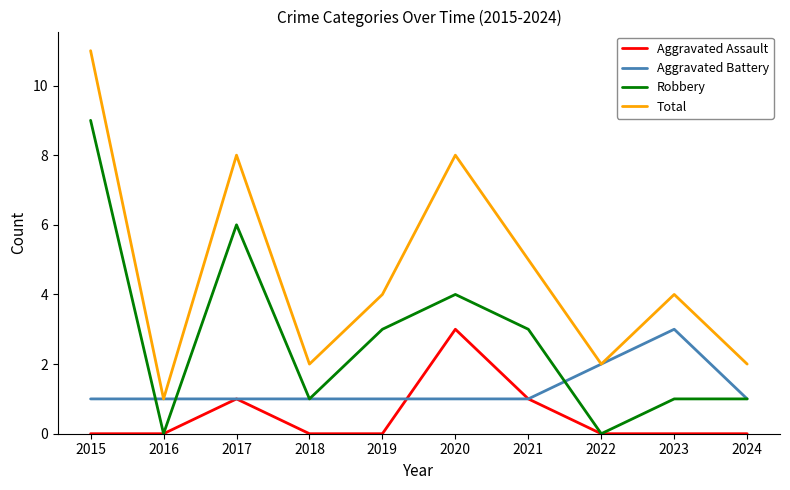

How many categories are shown in the chart?

10